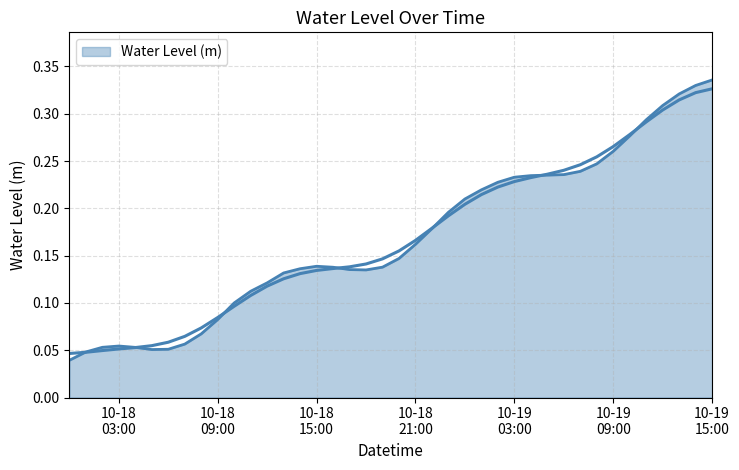

Count the values in the range 0 to 1.

40